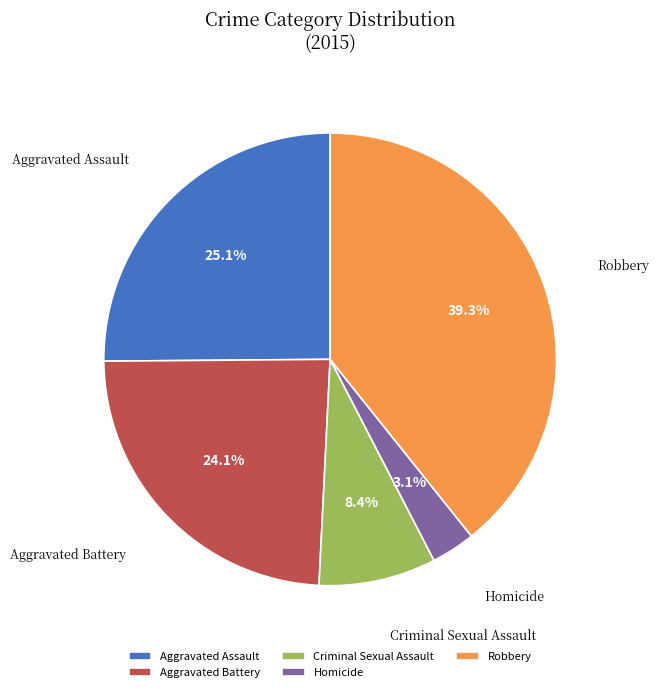

Is it true that Aggravated Battery is 14% of the pie?

False